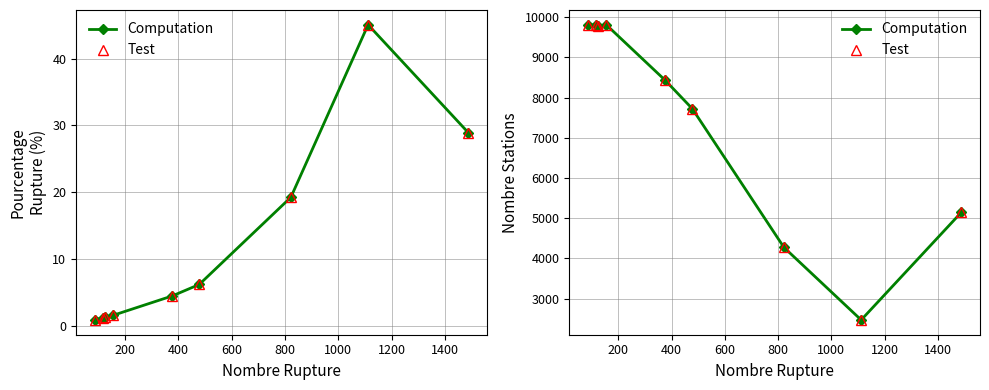

Is this an area chart (filled region under the line)?

No